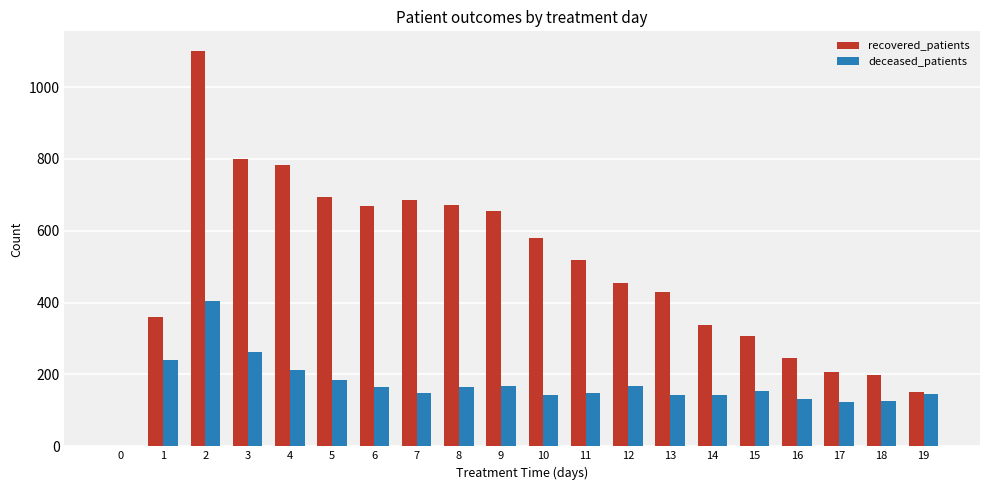

At which category is the sum across all series the highest?

2